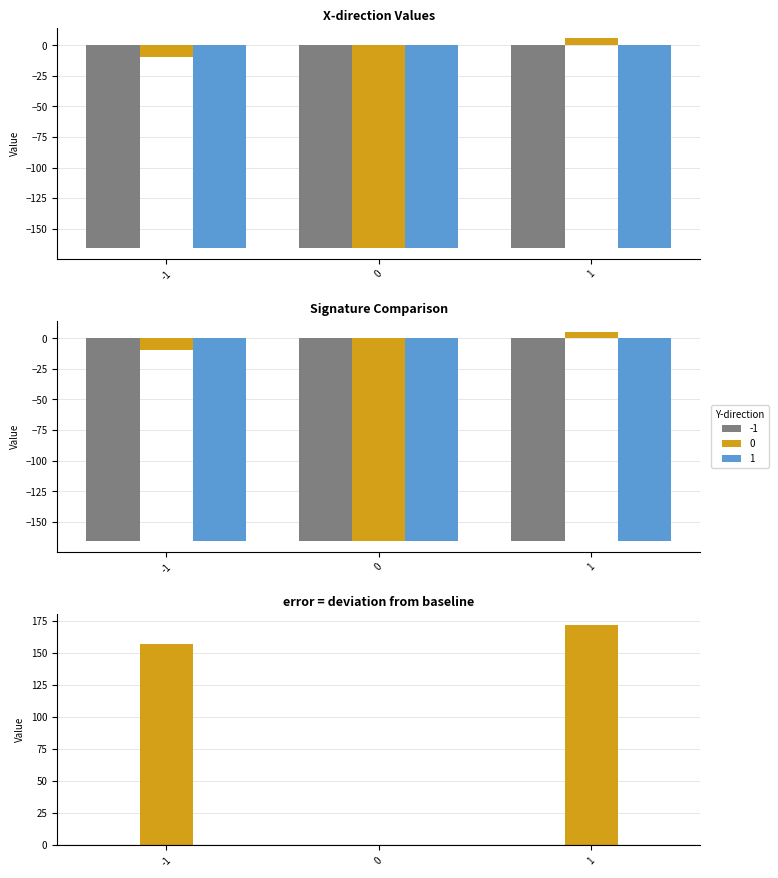

Are the bars horizontal?

No